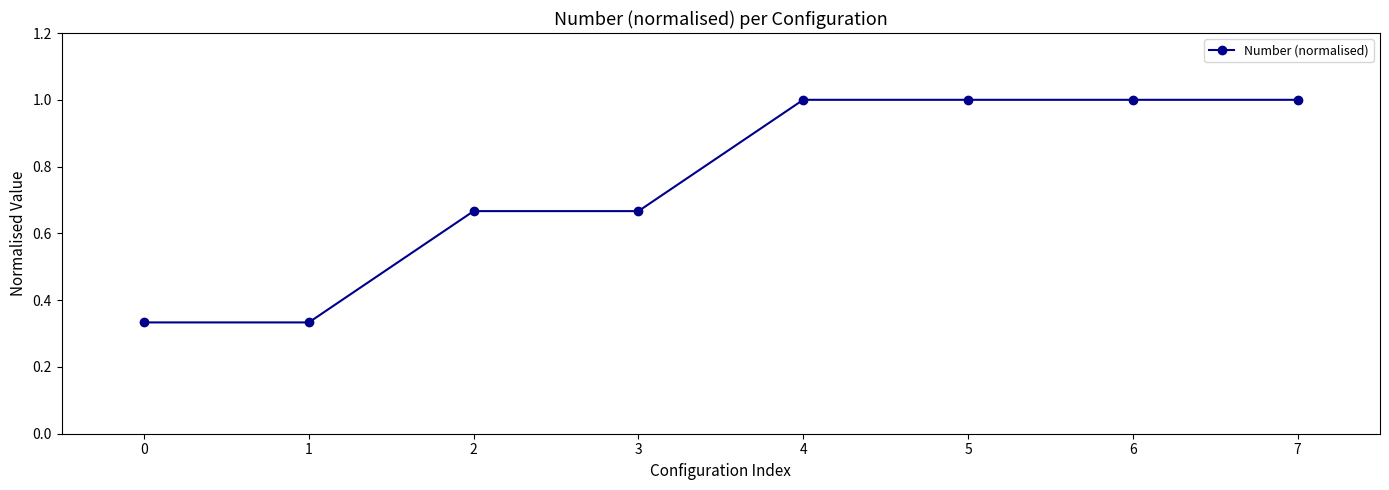

True or false: the data shows 1.0 at 4.

True